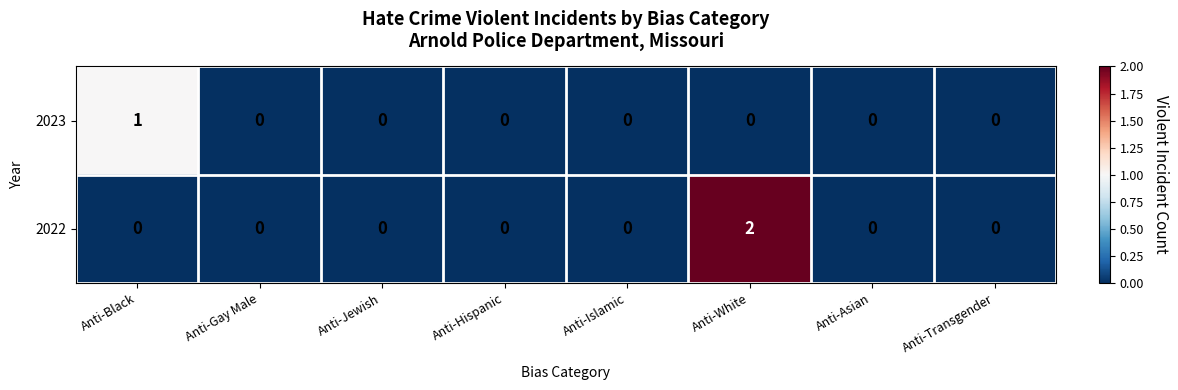

Between Anti-Black and Anti-Hispanic, which series saw the biggest shift?

2023